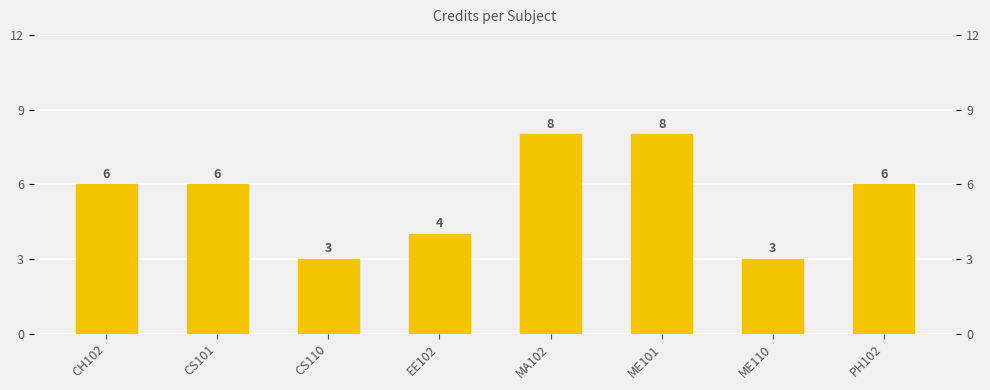

Are the bars grouped side by side (vs. stacked)?

No